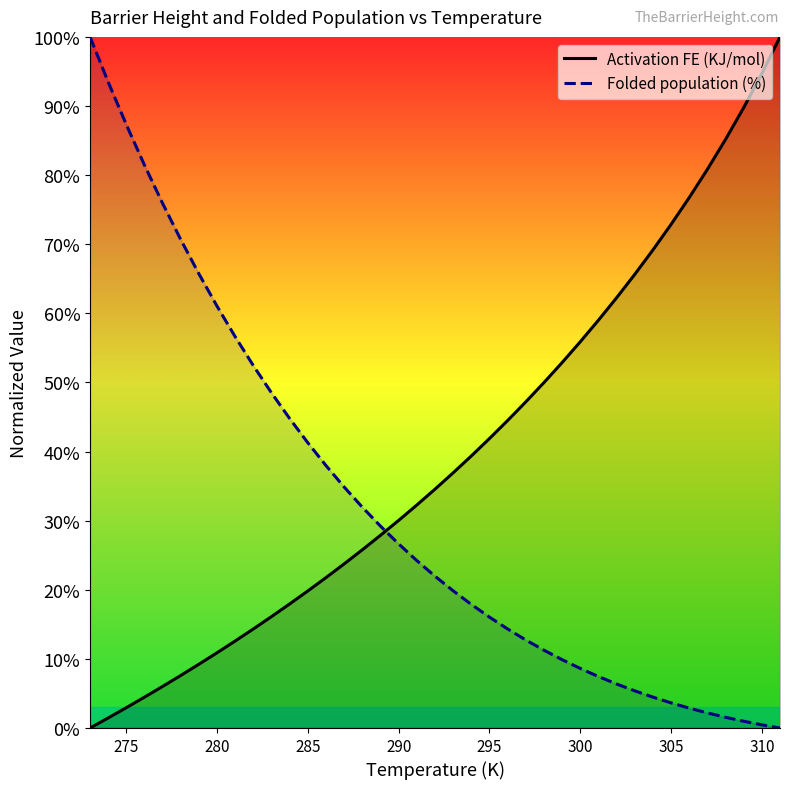

What is the total value across all series at 305?

76.5